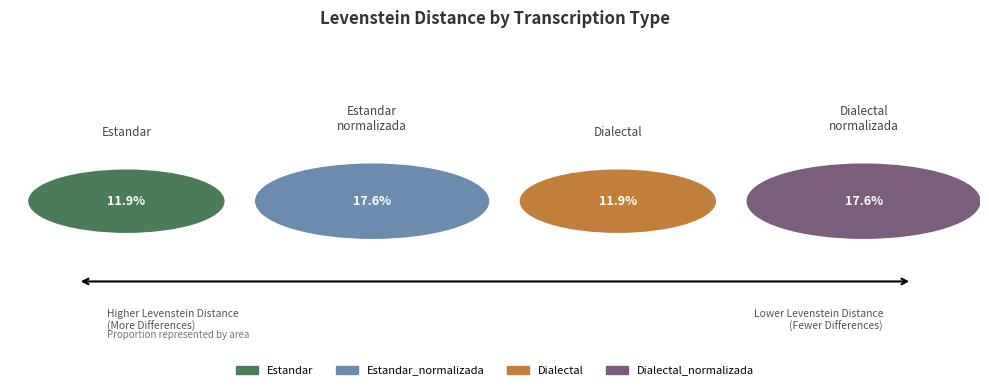

Is the sum of Estandar and Estandar_normalizada greater than half?

No